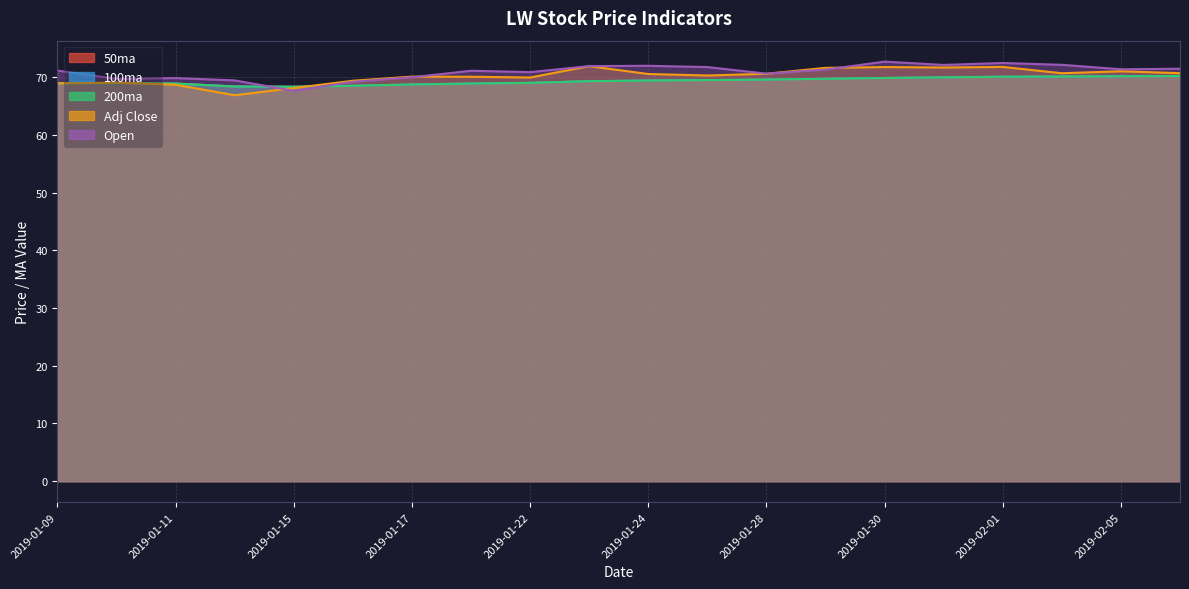

At how many categories does at least one series exceed 71?

12